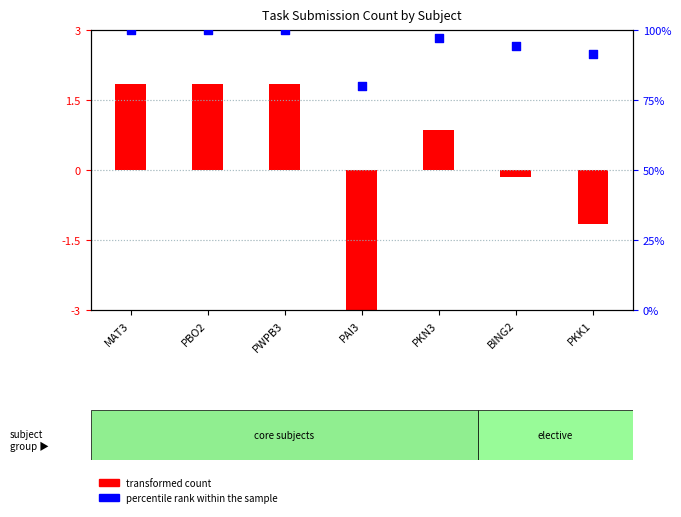

Between PAI3 and PKK1, which is larger?

PKK1